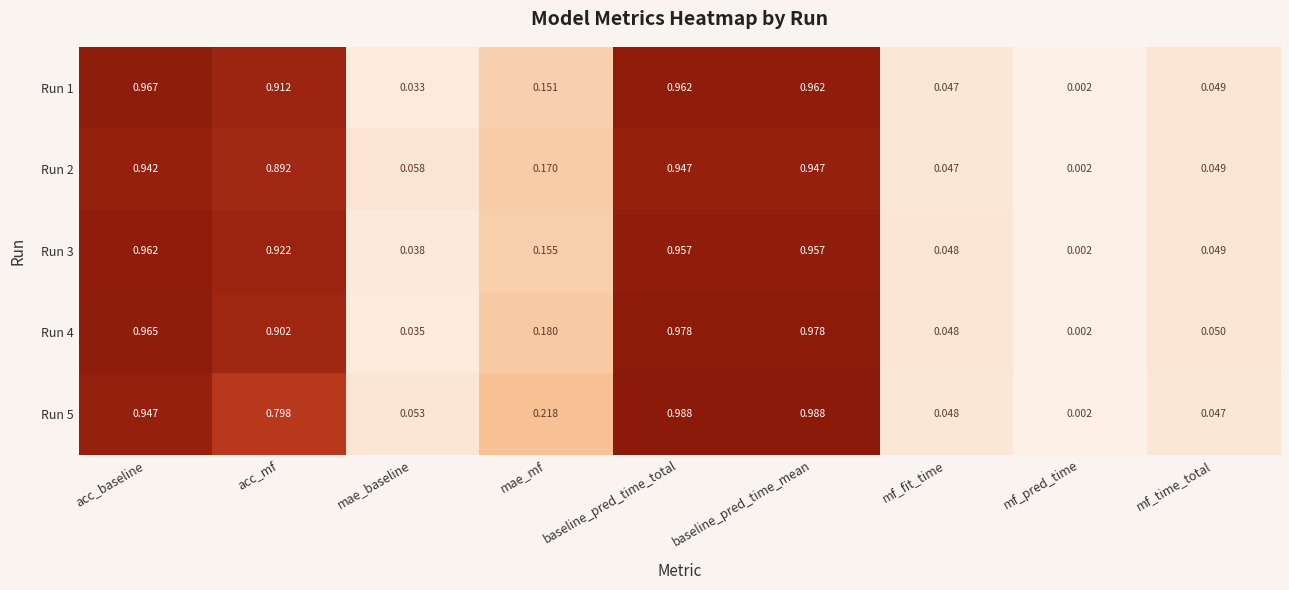

At which category does the chart reach its minimum across all series?

mf_pred_time